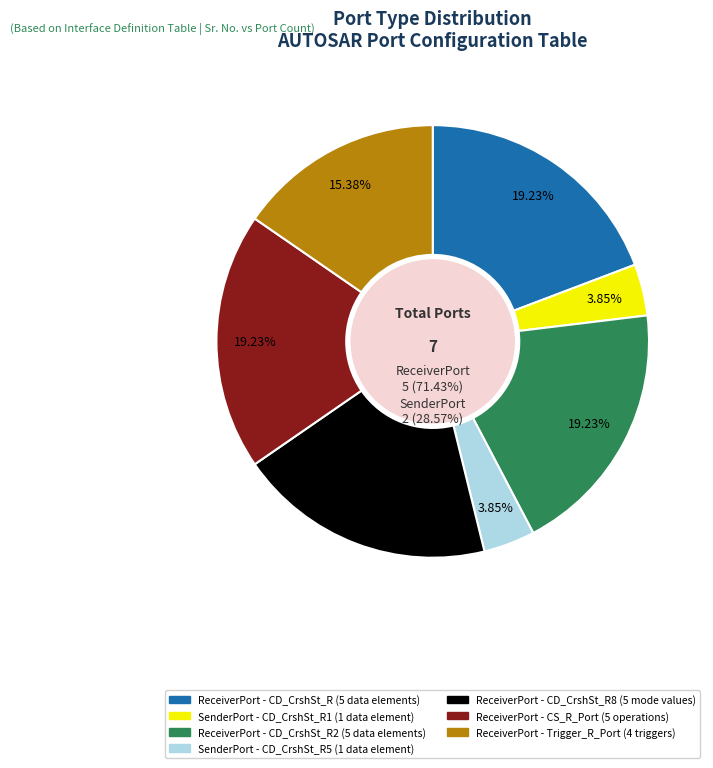

To the nearest percent, what is the difference between the ReceiverPort (CS_R_Port) and SenderPort (CD_CrshSt_R5) slice percentages?

15%